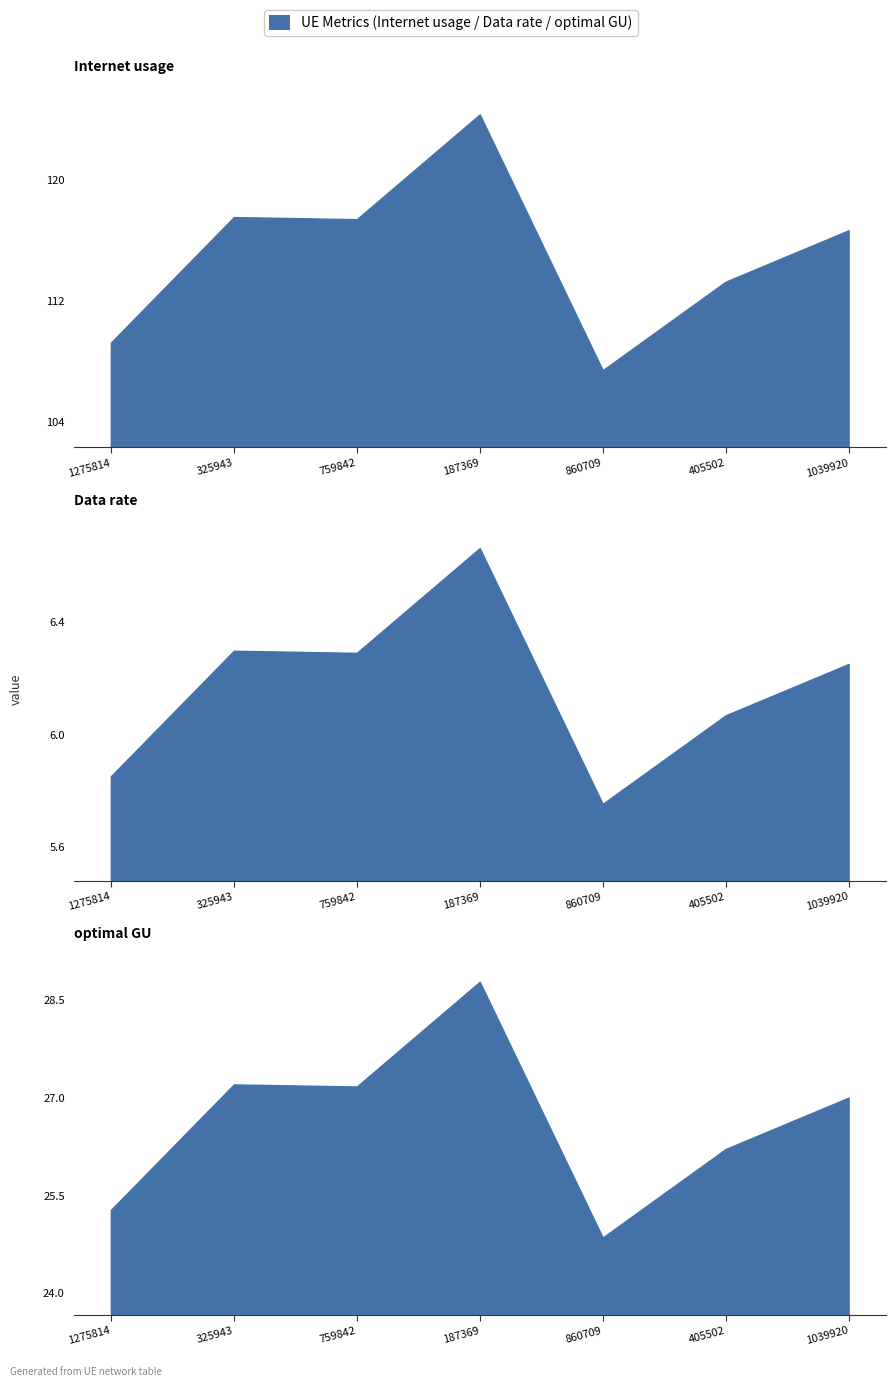

What is the total value across all series at 1275814?

140.3